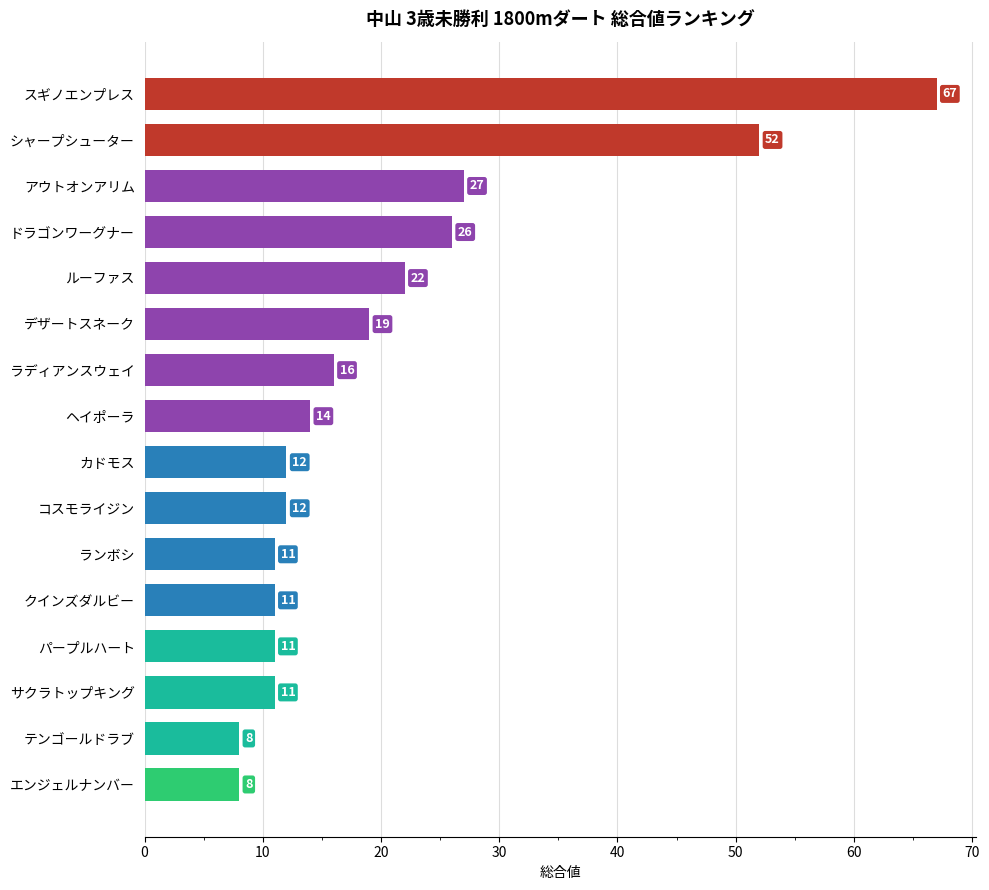

What is the minimum value shown in the chart?

8